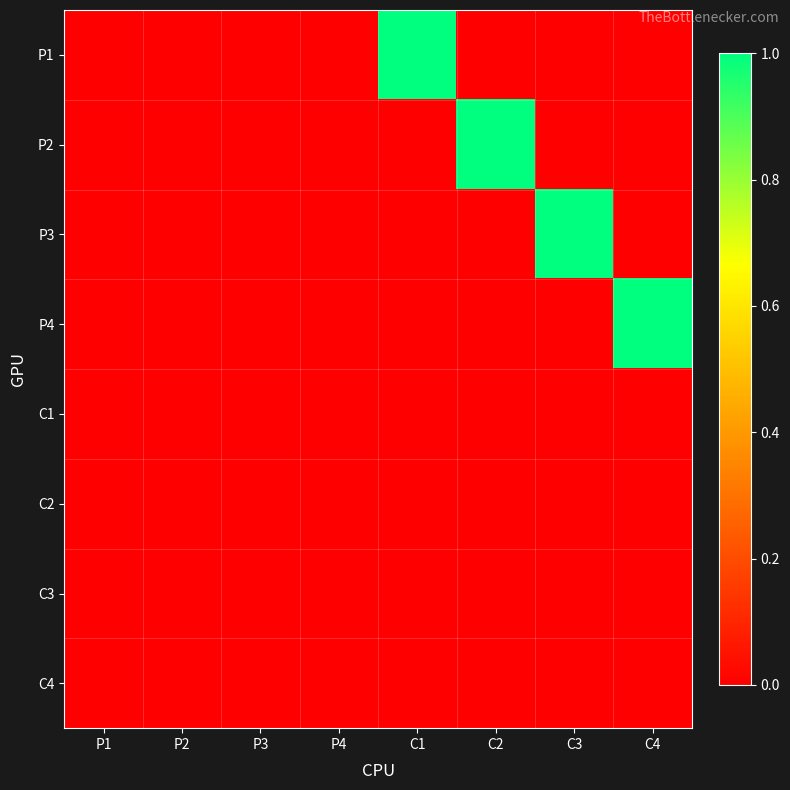

What is the spread (max minus min) of values at C2?

1